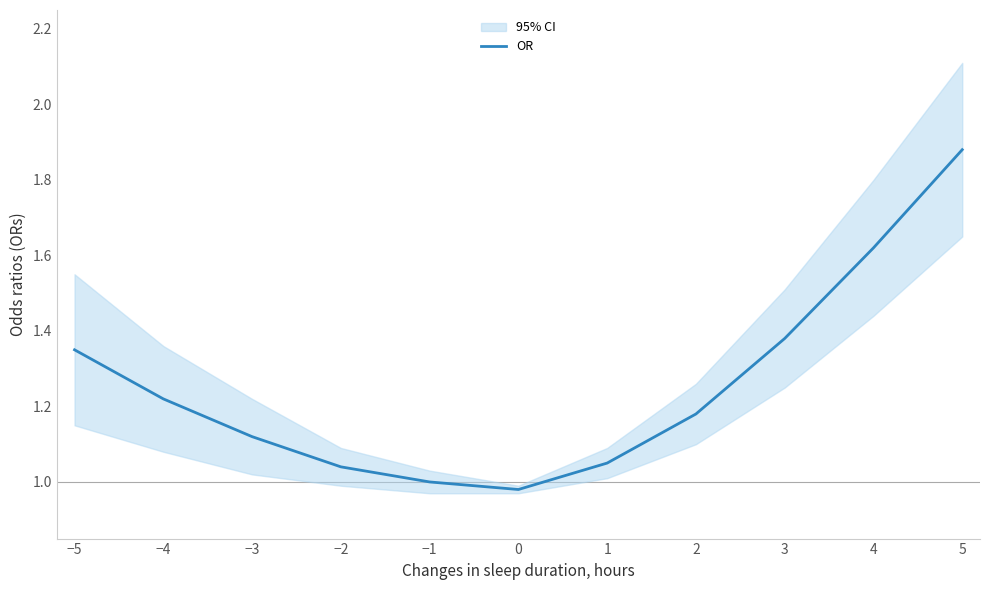

How many lines are shown in the chart?

1